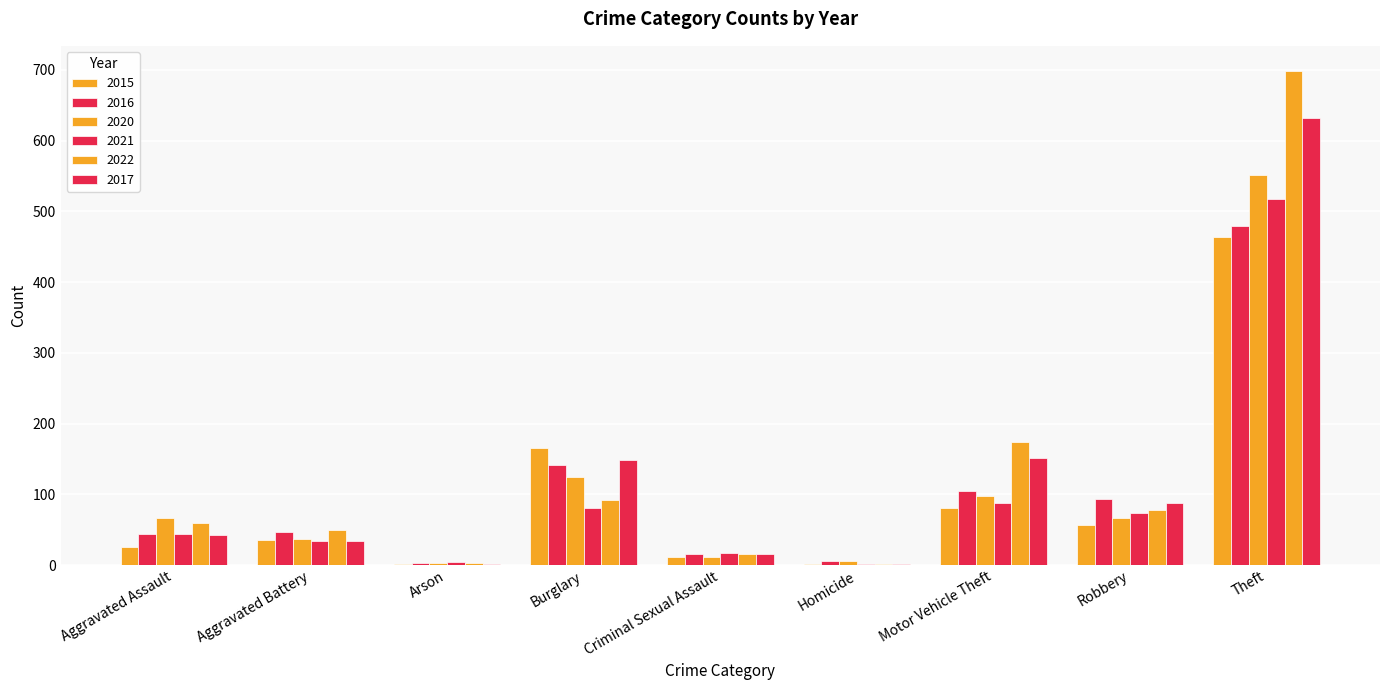

What position from the left is Theft?

9